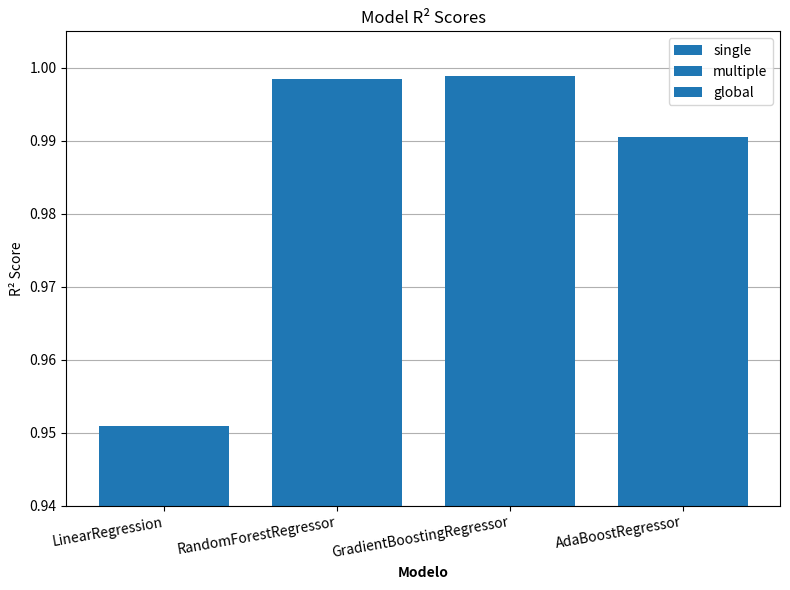

Count the number of data series in this chart.

3